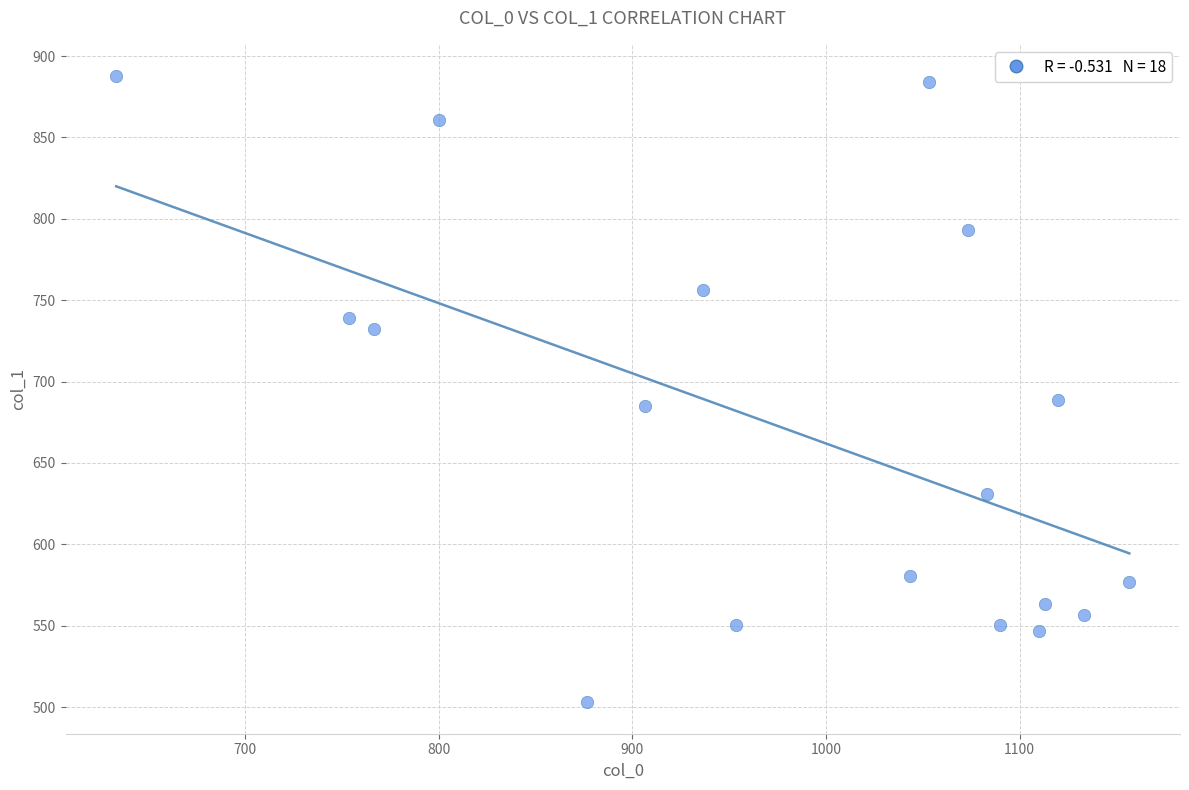

What is the range of X values (max minus min)?

523.3